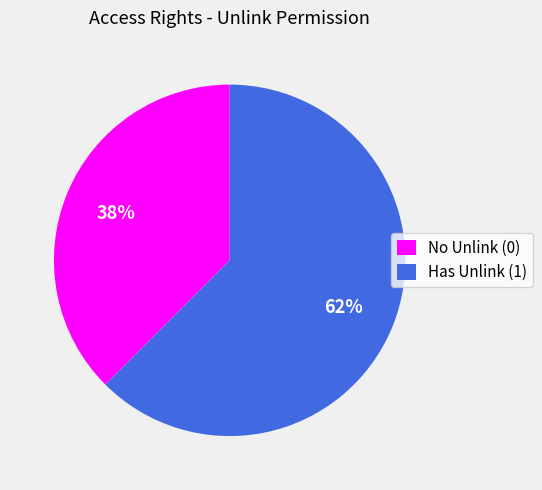

How many segments does this pie chart have?

2